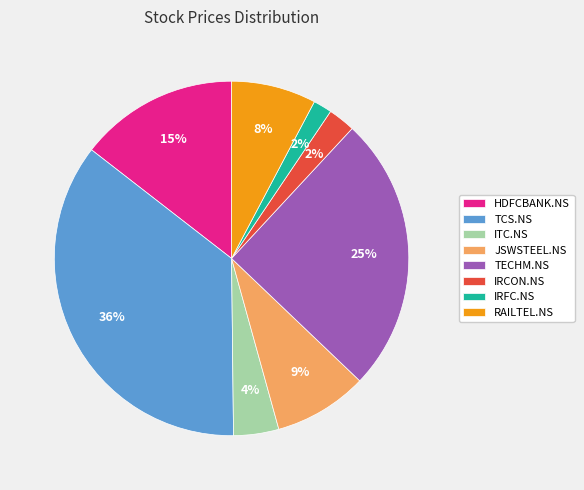

Combined, do ITC.NS and JSWSTEEL.NS account for over 50%?

No